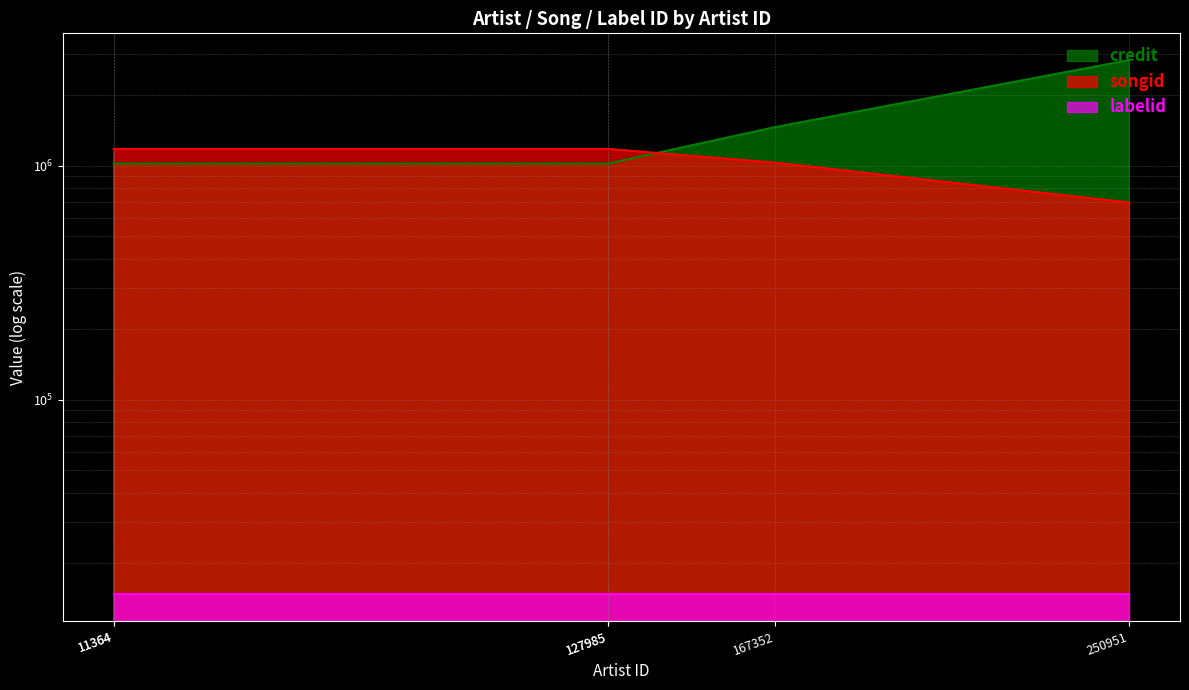

Is the value of songid at 127985 greater than the value of credit at 250951?

No